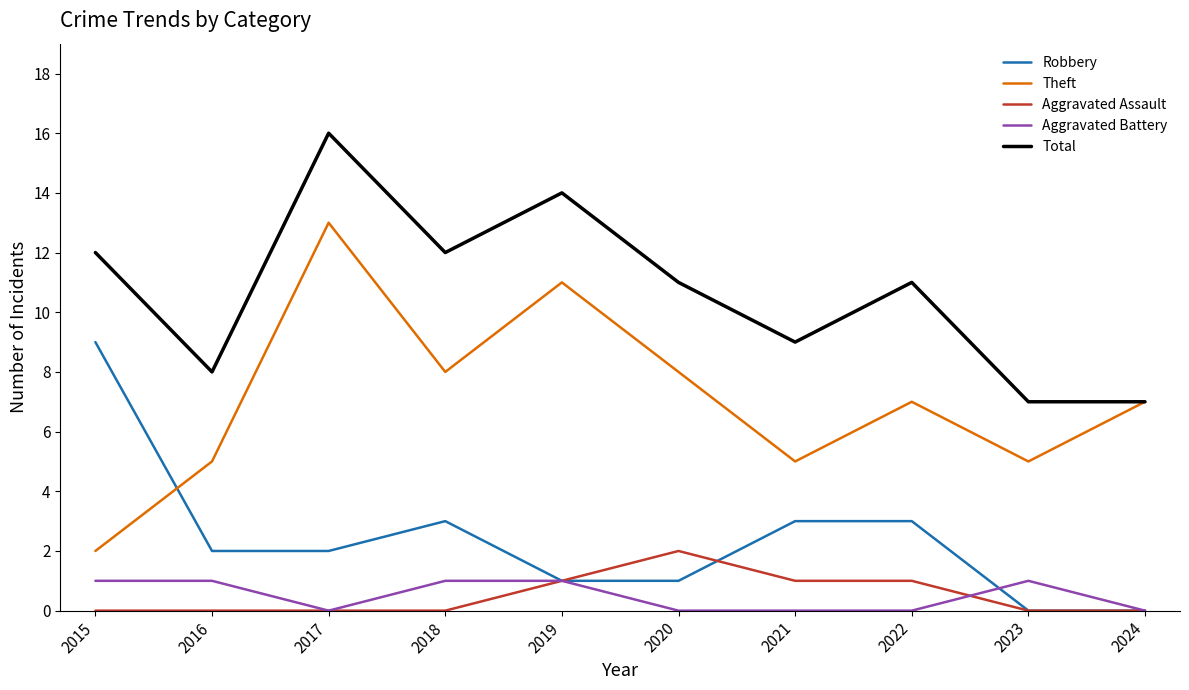

Rank the series by their maximum value, from highest to lowest.

Total, Theft, Robbery, Aggravated Assault, Aggravated Battery